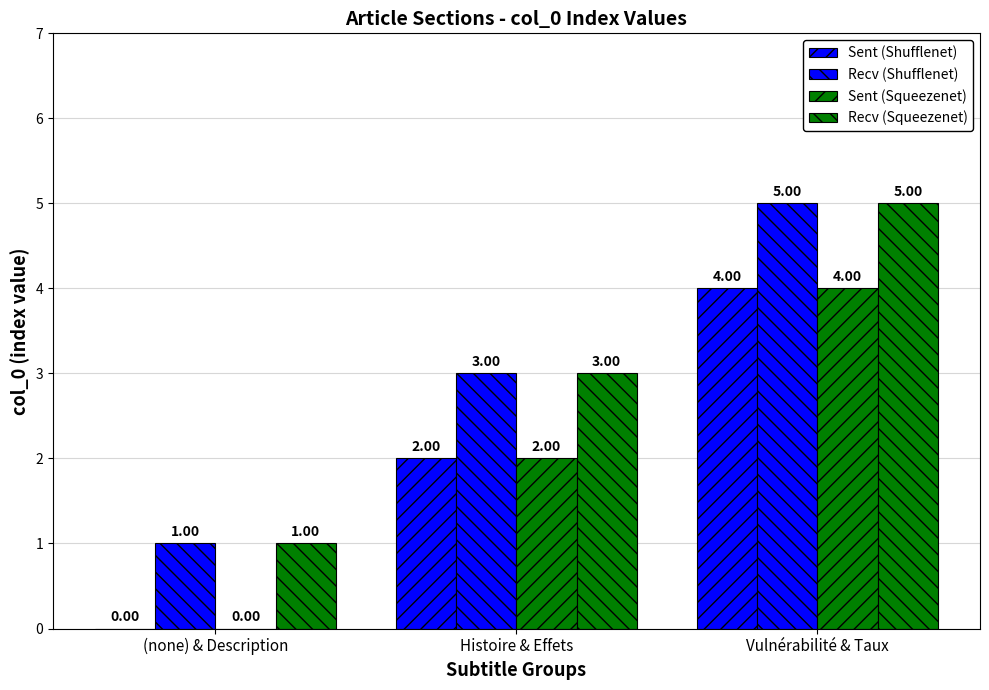

At which label does Recv (Shufflenet) first exceed 3?

Vulnérabilité & Taux